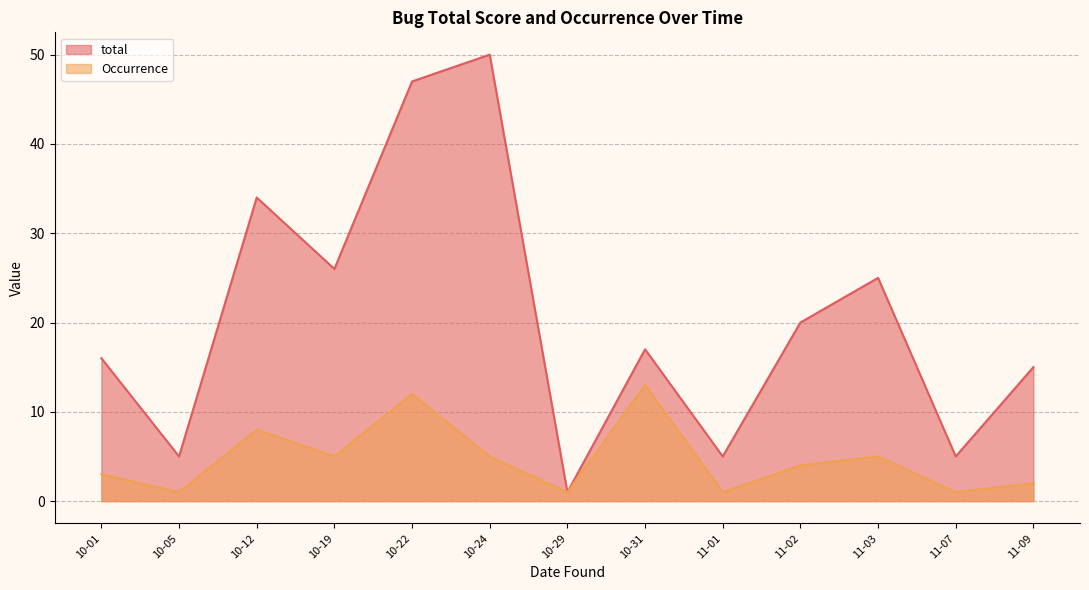

List the series in order of their overall mean, lowest first.

Occurrence, total